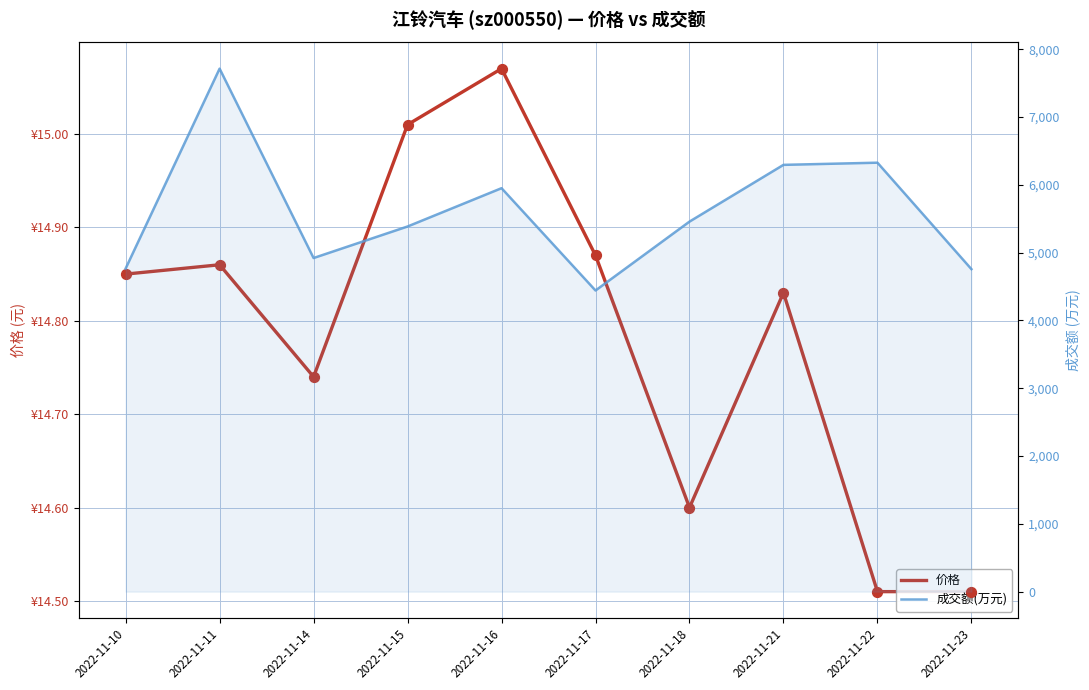

At which category is the sum across all series the highest?

2022-11-11